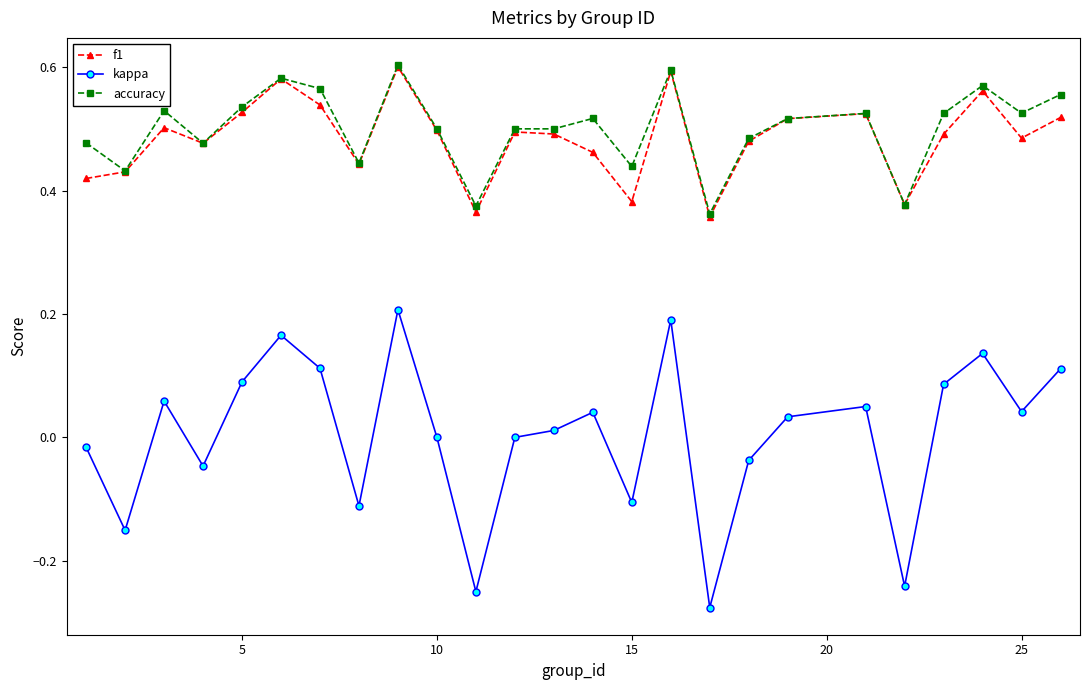

Which series has the largest range (max minus min)?

kappa